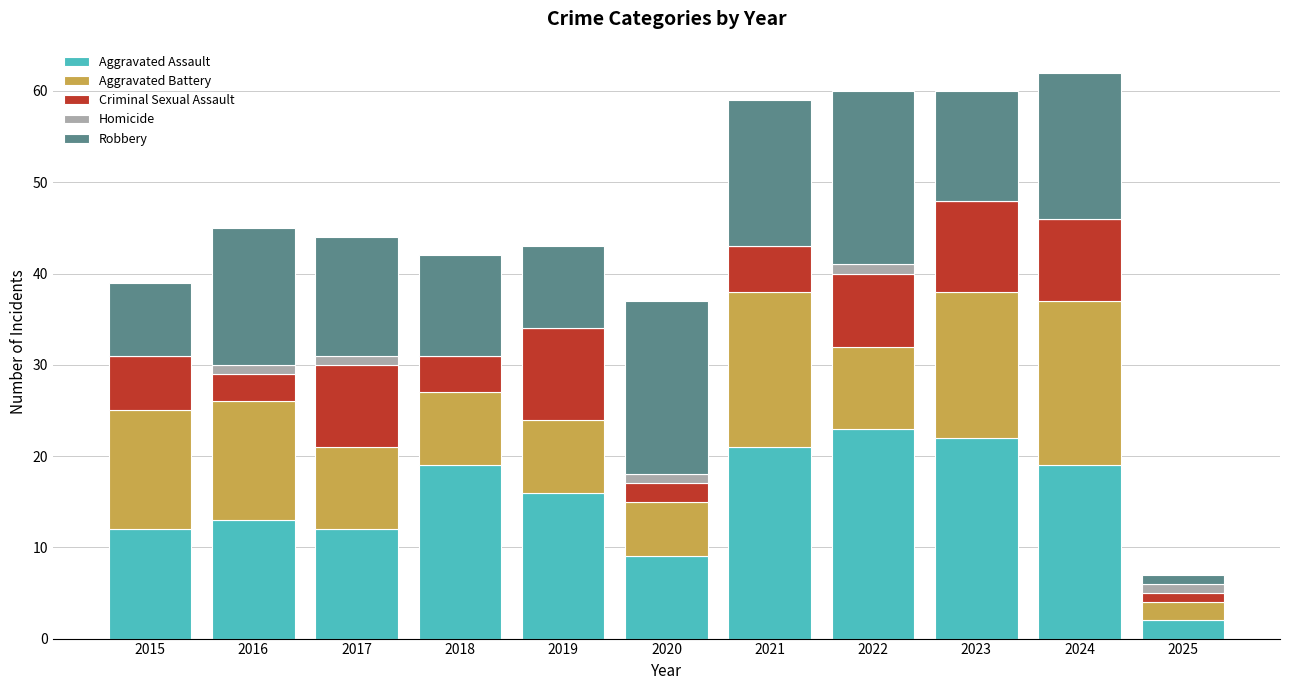

What is the total value across all series at 2015?

39